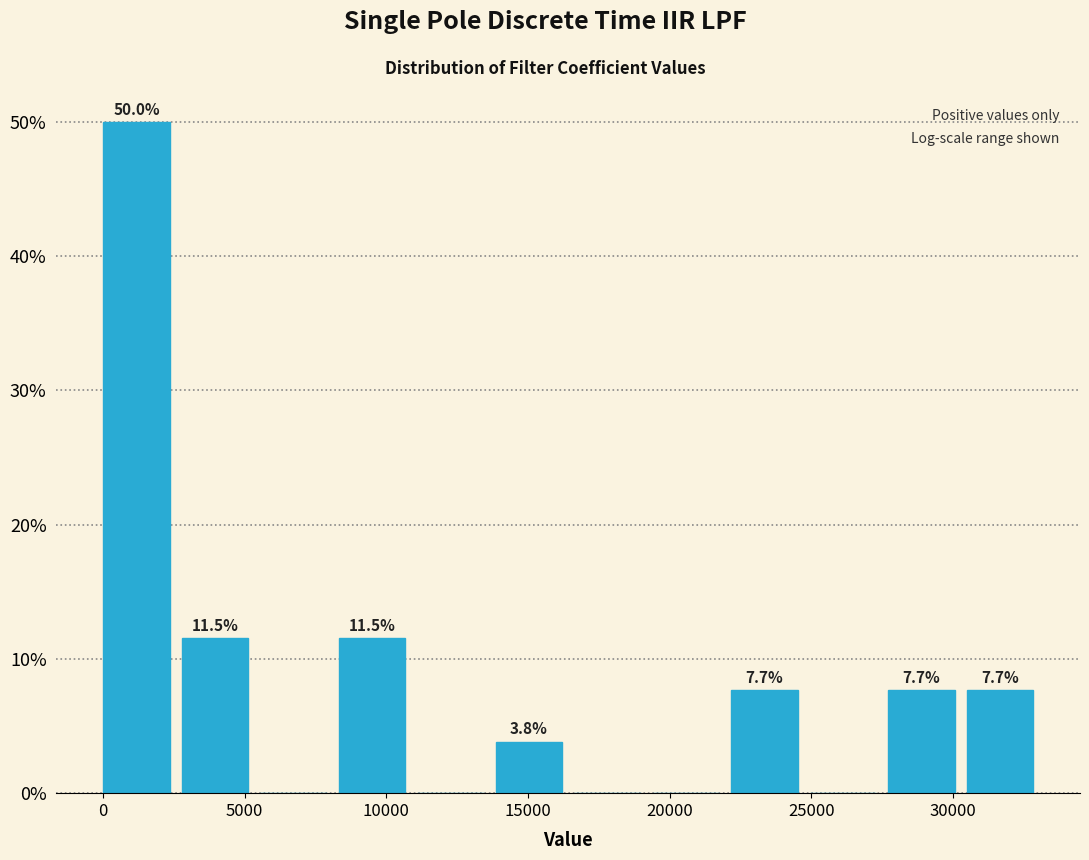

Which range on the x-axis has the tallest bar?

0 to 3000